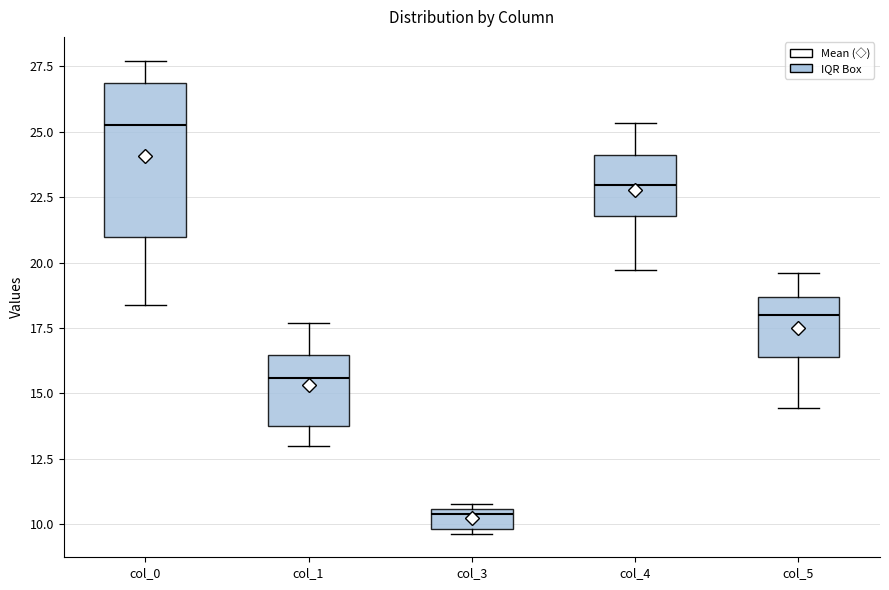

Reading left to right, transcribe this box plot: for each box, give where its median line is, the range the box spans, and where its two whiskers end, as read against the y-axis. The values are not printed on the chart, so give them approximately, as read against the axis.

col_0: median 25.5, box 21.0 to 27.0, whiskers 18.5 to 27.5
col_1: median 15.5, box 14.0 to 16.5, whiskers 13.0 to 17.5
col_3: median 10.5 (just below the box's upper edge), box 10.0 to 10.5, whiskers 9.5 to 11.0
col_4: median 23.0, box 22.0 to 24.0, whiskers 19.5 to 25.5
col_5: median 18.0, box 16.5 to 18.5, whiskers 14.5 to 19.5